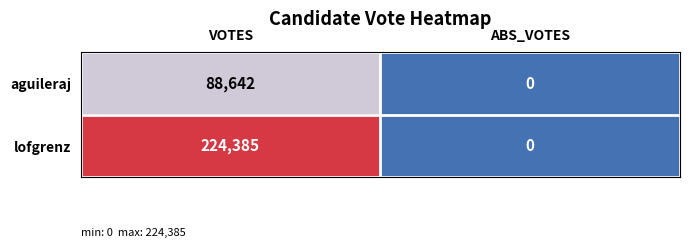

Which category has the lowest value across all series?

ABS_VOTES